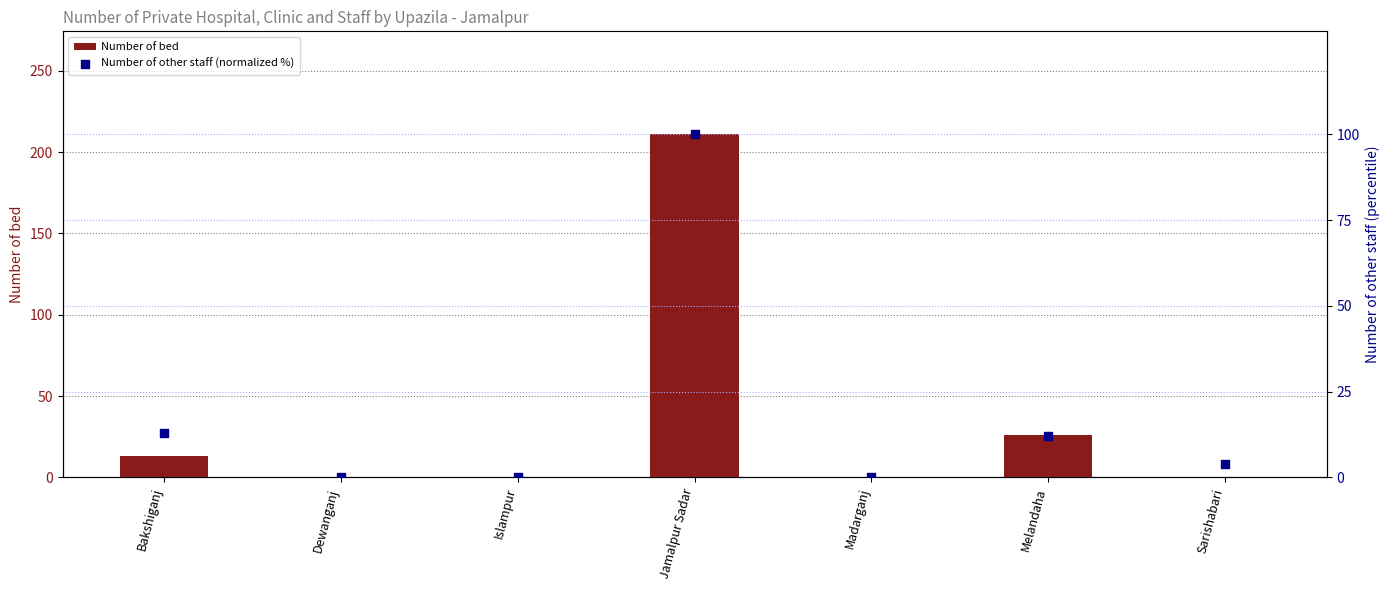

What is the total value across all series at Melandaha?

38